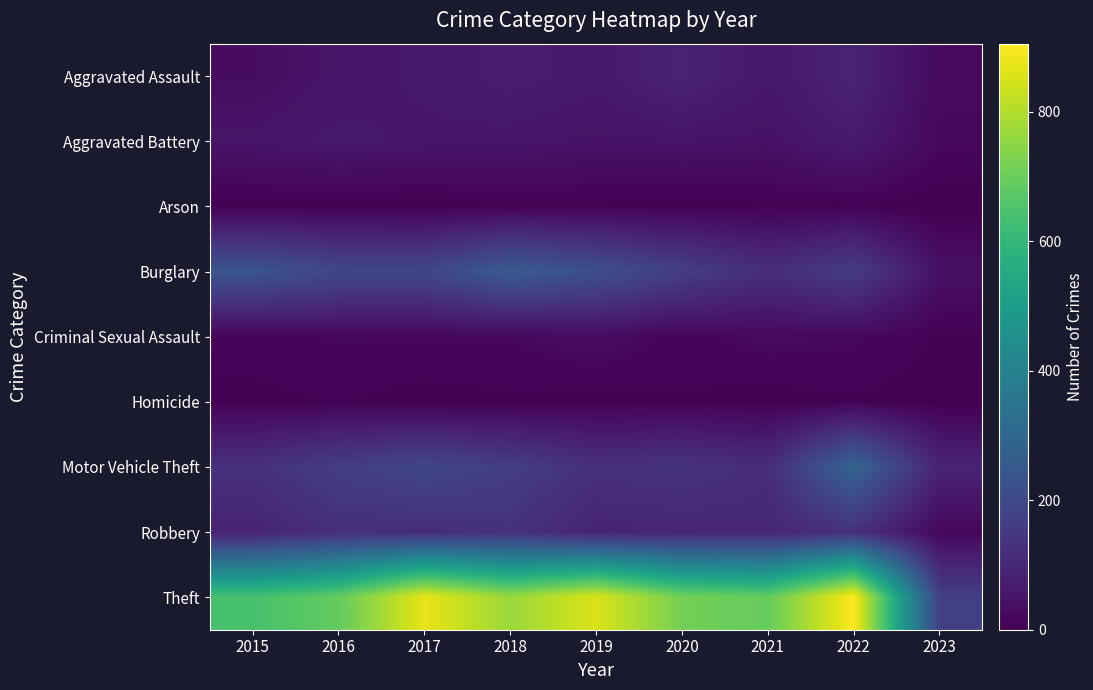

Which series has the widest spread of values?

Theft